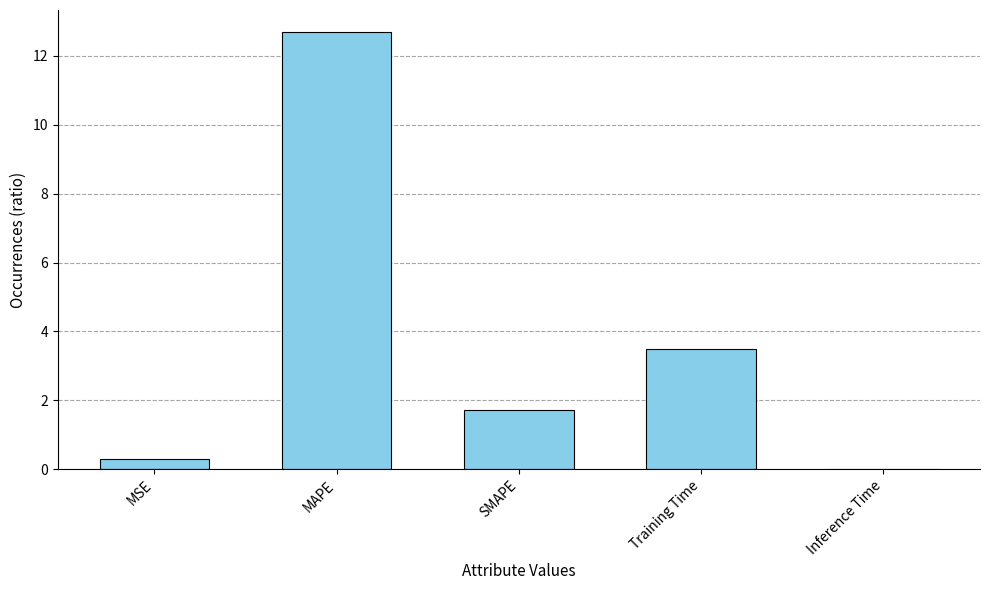

What is the greatest value displayed?

12.7